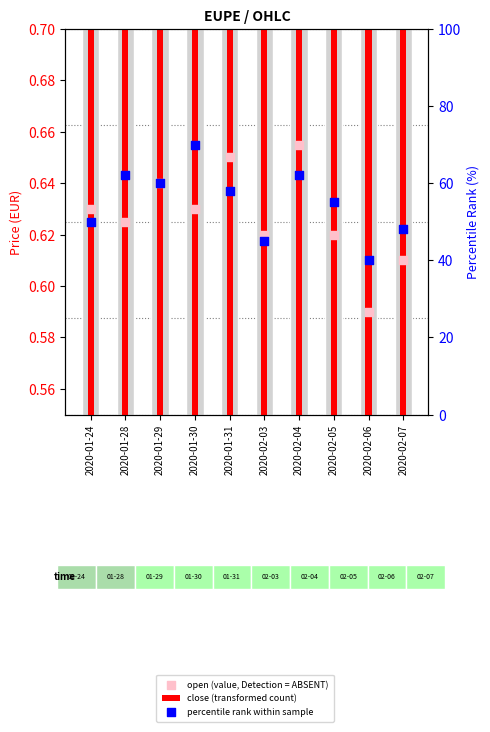

Which series contains the highest Y value?

percentile rank within sample